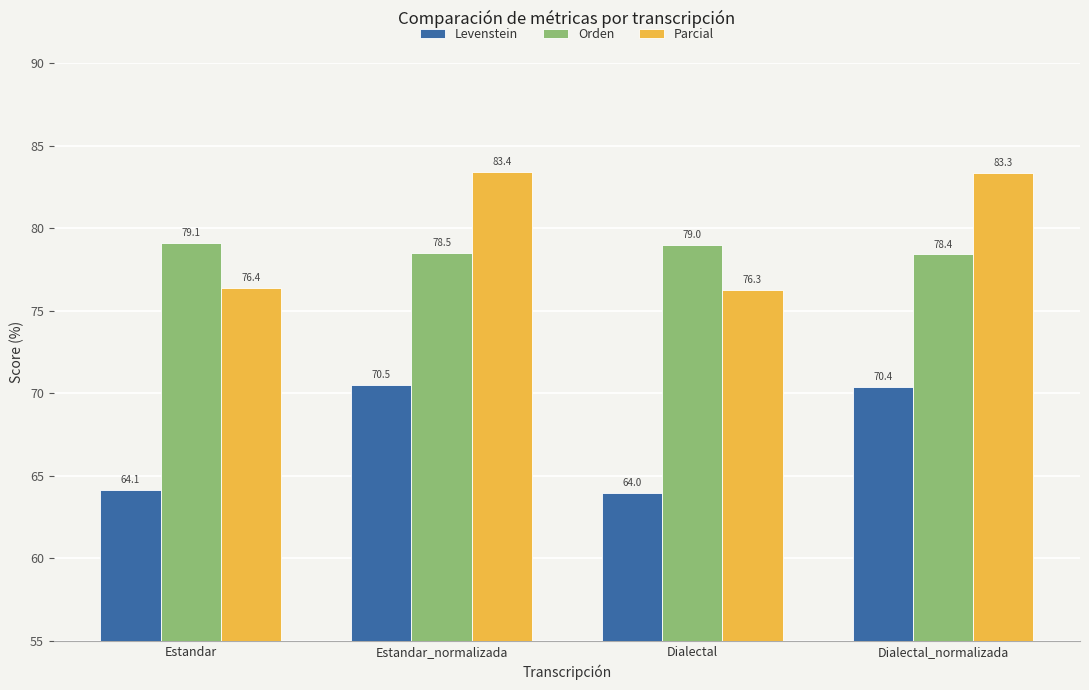

List the series in order of their peak value, highest first.

Parcial, Orden, Levenstein